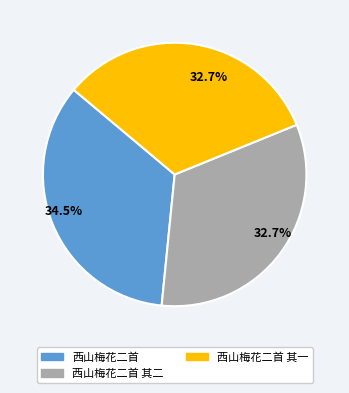

Does any single category account for the majority?

No